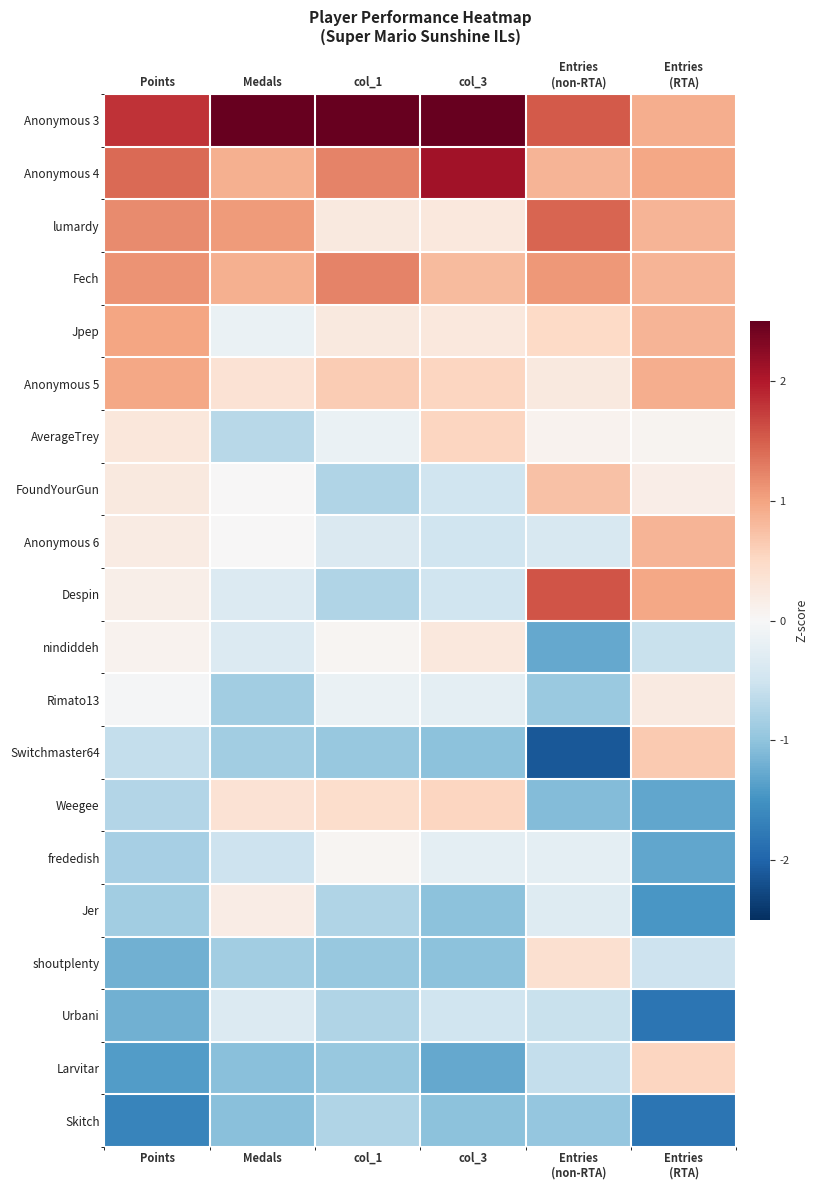

How many positive values does the frededish series have?

1